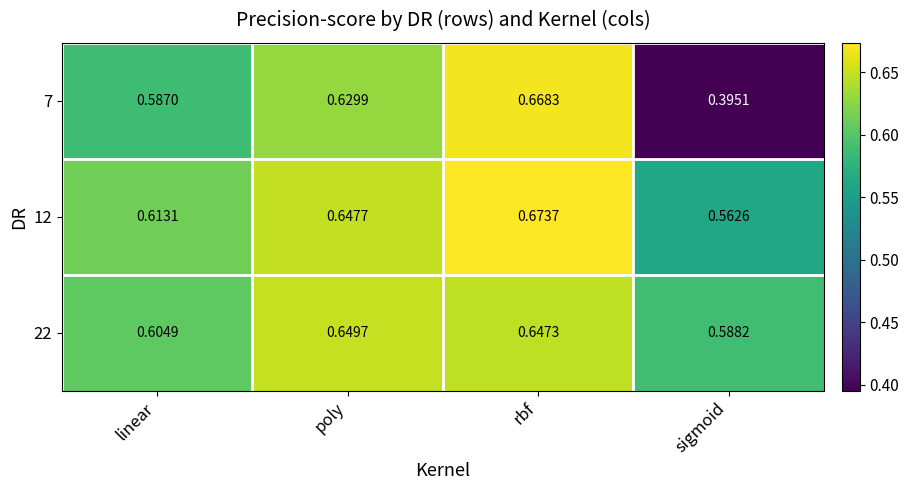

At linear, list the series in order from smallest to largest.

7, 22, 12